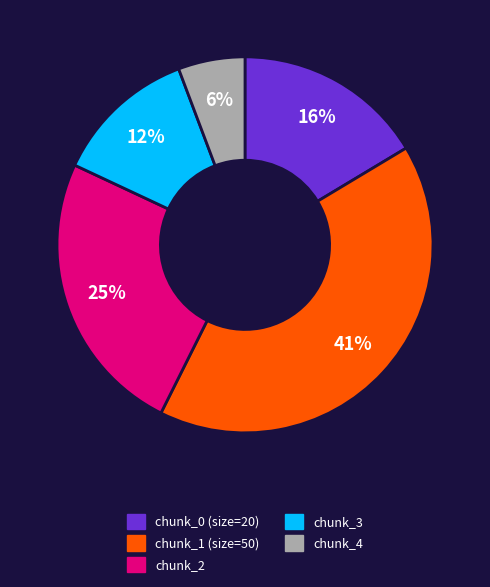

How many slices are in this pie chart?

5